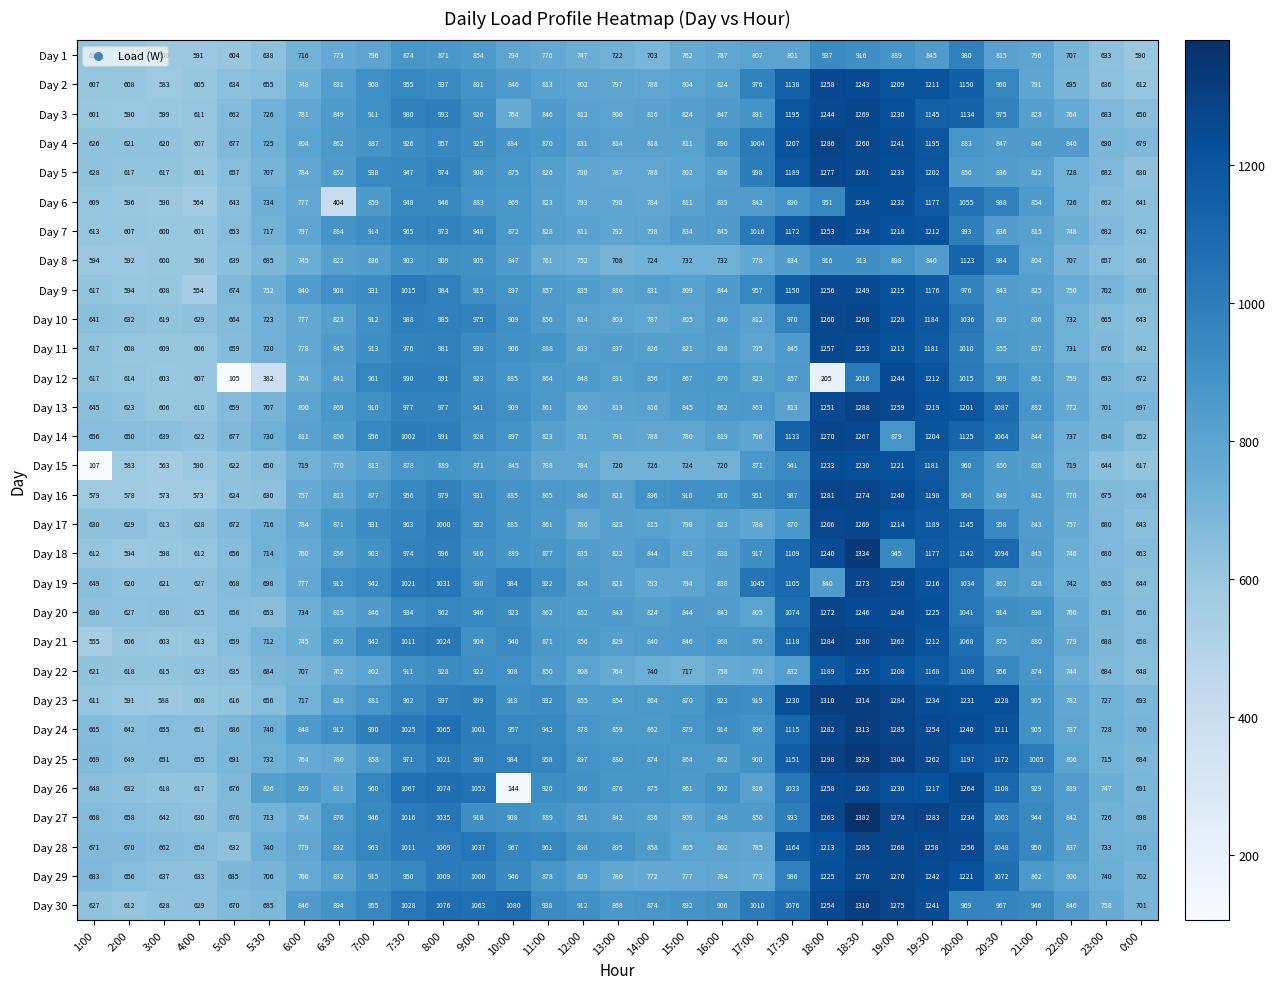

Where is Day 26 nearest to the value 704?

0:00